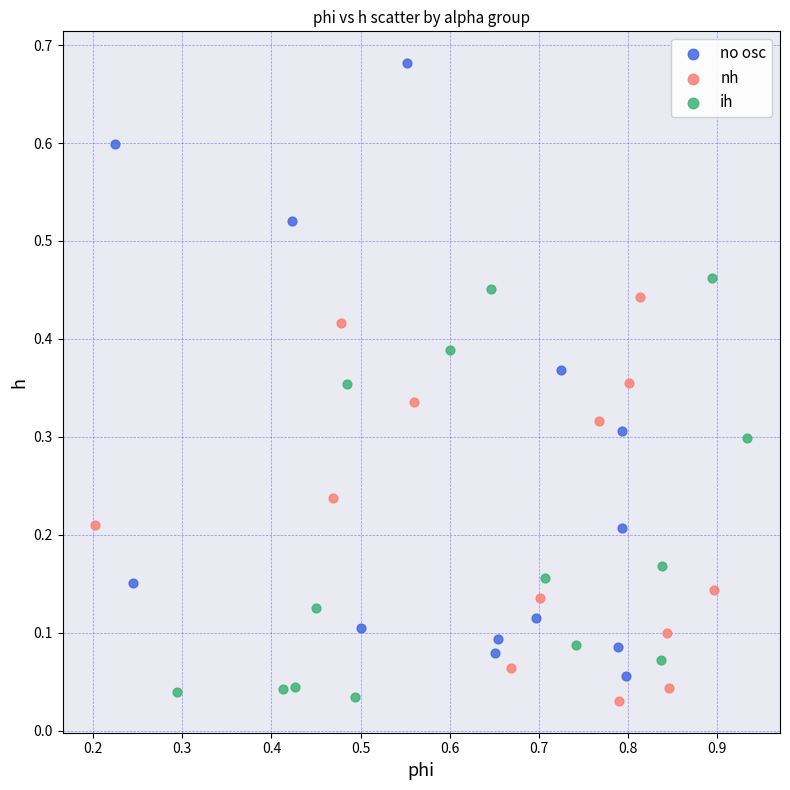

Which series reaches the maximum Y coordinate?

no osc